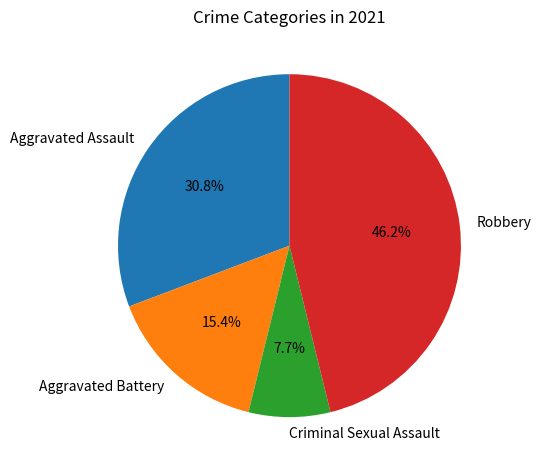

Combined, do Robbery and Aggravated Battery account for over 50%?

Yes